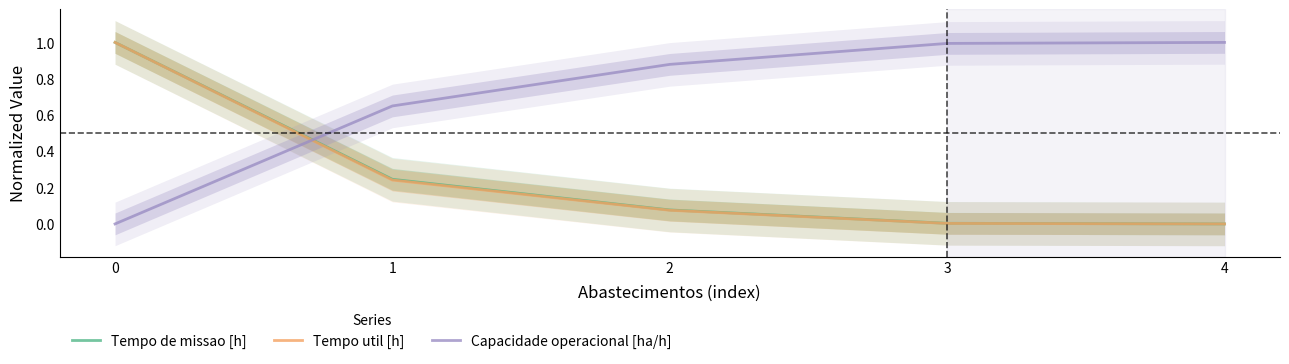

Does the chart have visible grid lines?

No